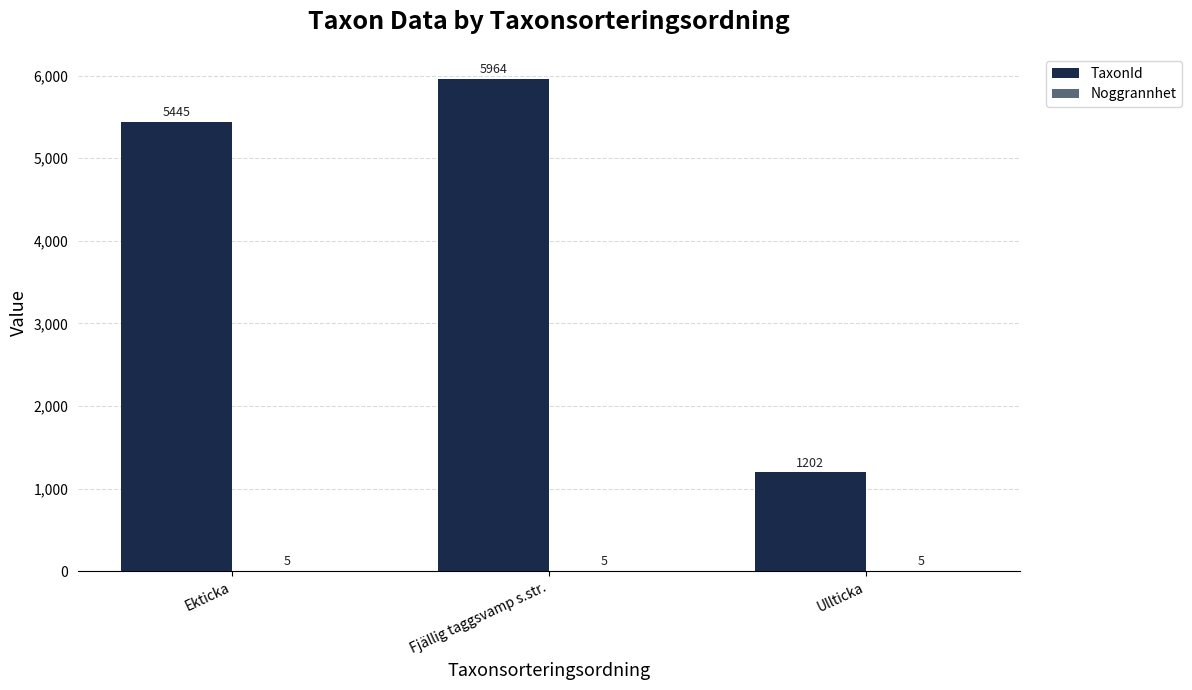

Is it true that TaxonId equals 5964 at Fjällig taggsvamp s.str.?

True